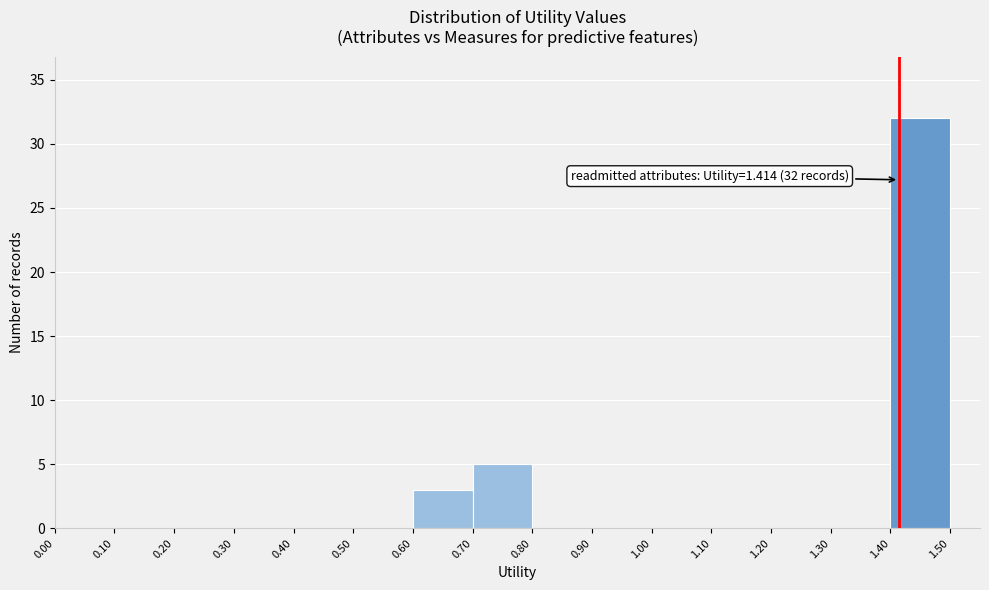

Which range on the x-axis has the tallest bar?

1.40 to 1.50